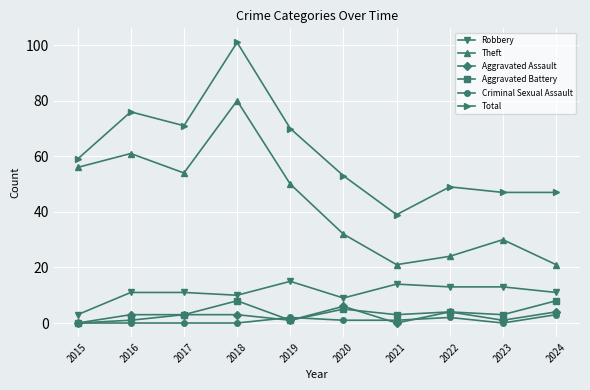

What is the value of the Robbery point at the 1st from the left?

3